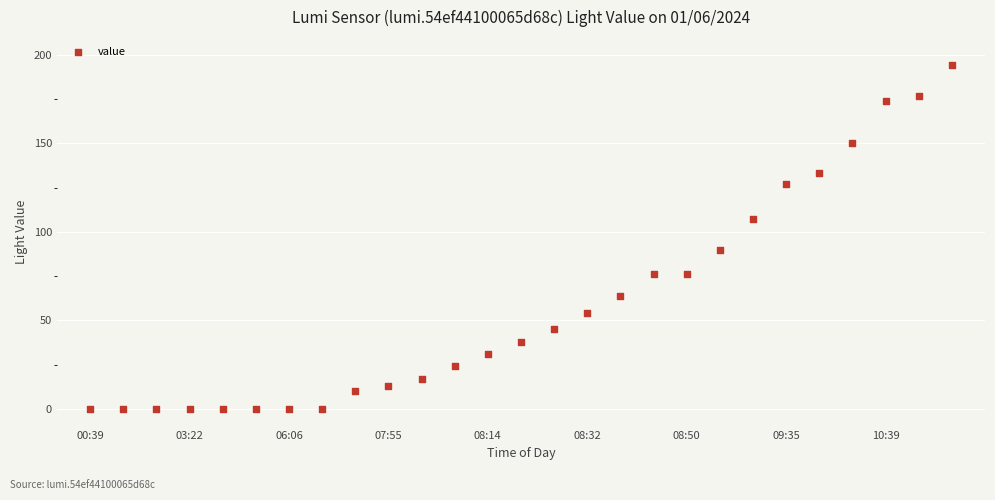

What Y value in the scatter plot is closest to 97?

90